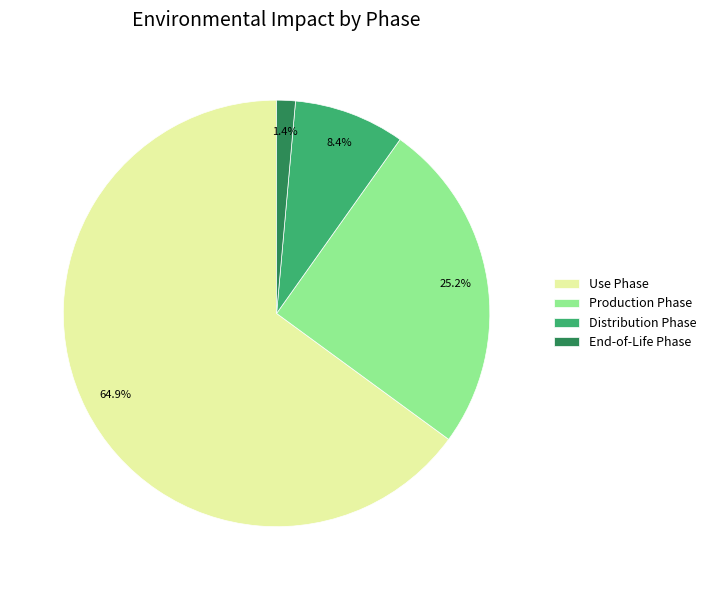

Do Use Phase and End-of-Life Phase together represent more than half of the pie?

Yes